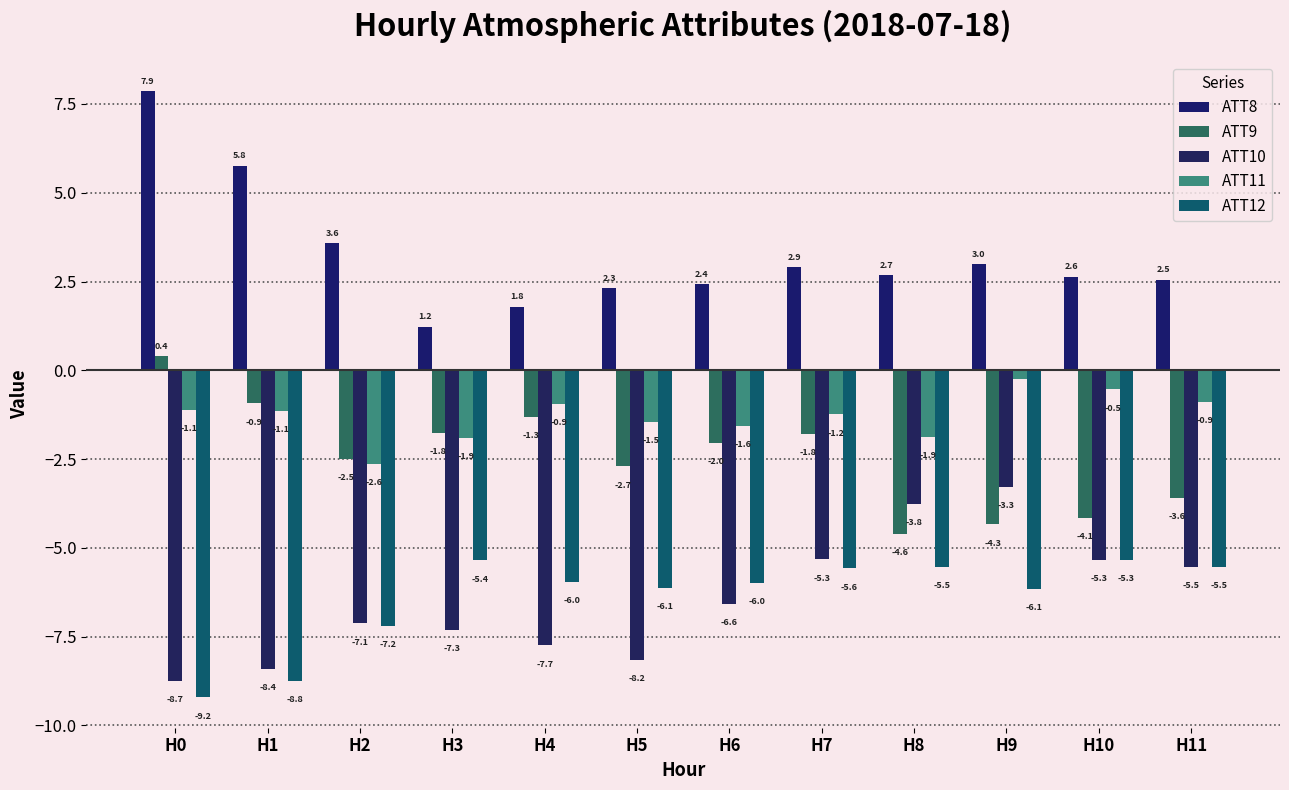

What is the maximum value shown in the chart?

7.9